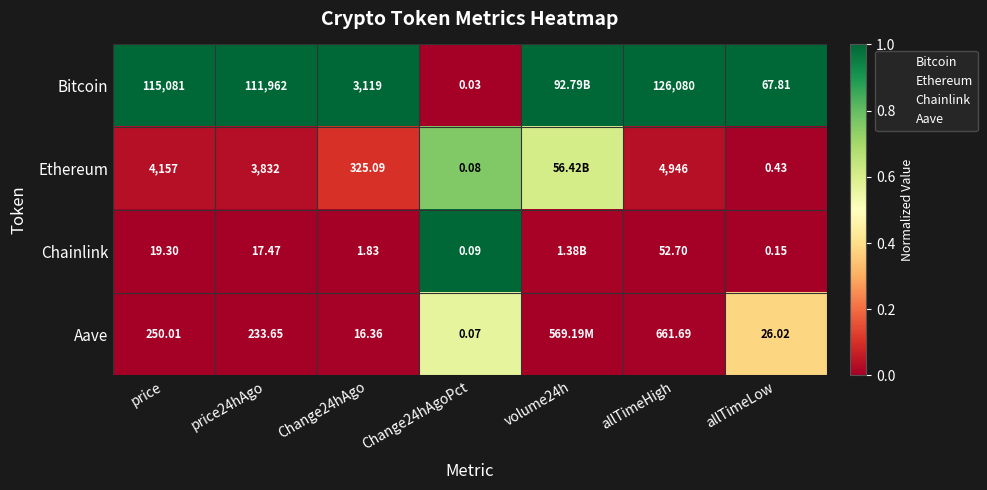

How many data points does each series have?

7